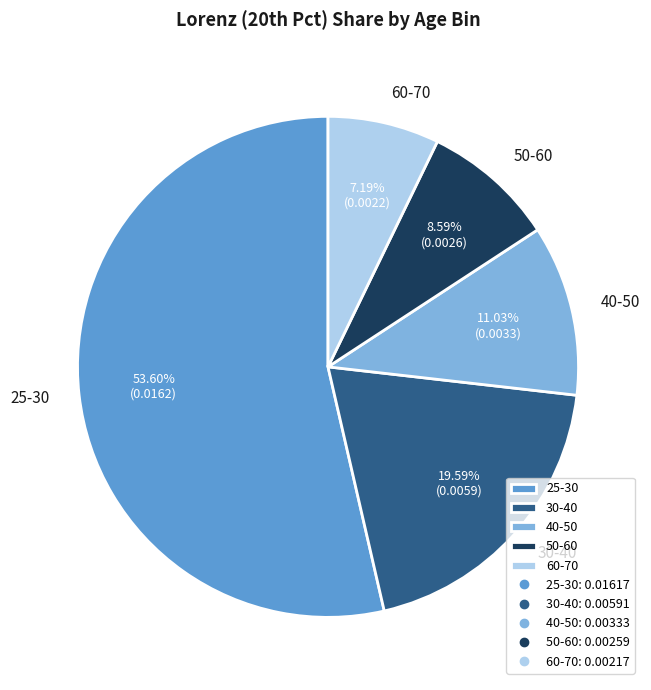

To the nearest percent, what is the difference between the 50-60 and 30-40 slice percentages?

11%